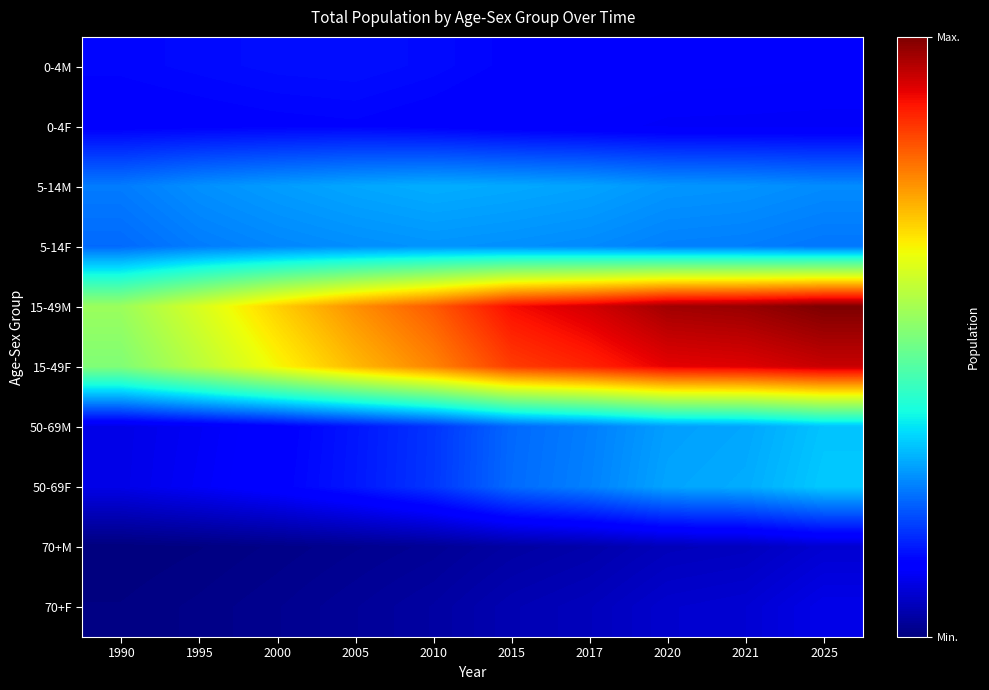

Rank the series at 1995 from lowest to highest value.

70+M, 70+F, 50-69M, 50-69F, 0-4F, 0-4M, 5-14F, 5-14M, 15-49F, 15-49M